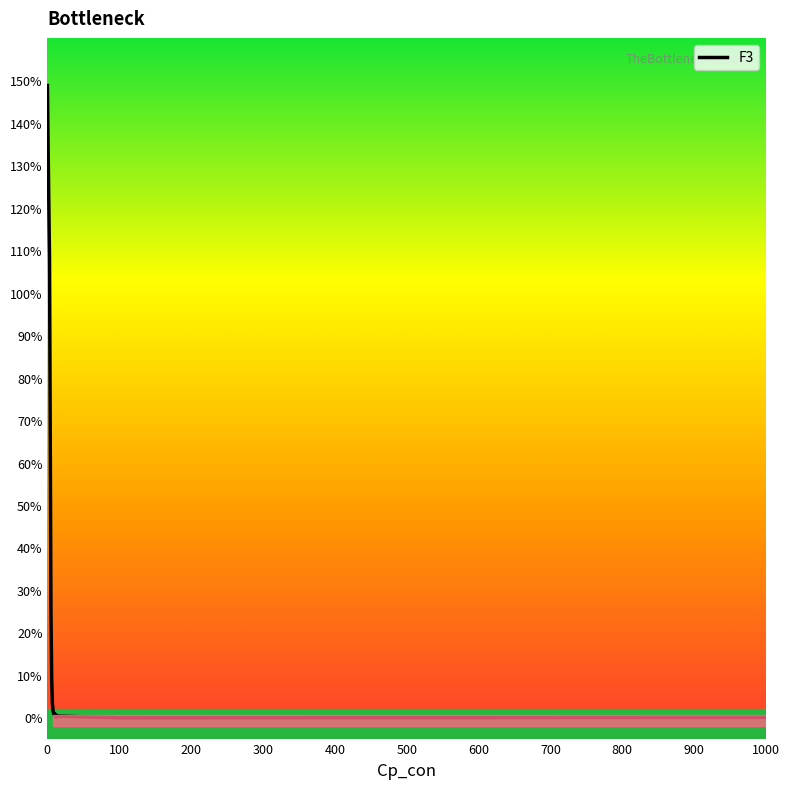

Is this an area chart (filled region under the line)?

No